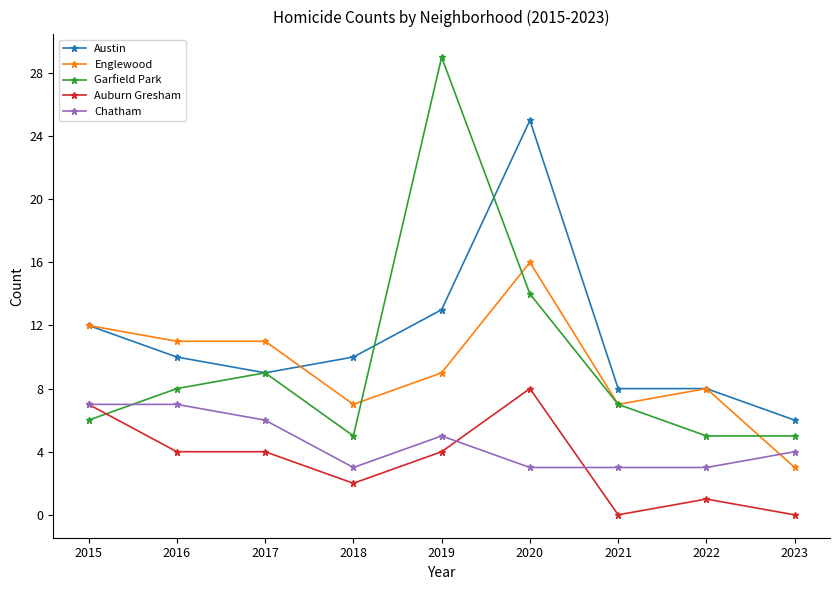

Reading right to left, extract all data points from this chart.

Austin: 2023=6	2022=8	2021=8	2020=25	2019=13	2018=10	2017=9	2016=10	2015=12
Englewood: 2023=3	2022=8	2021=7	2020=16	2019=9	2018=7	2017=11	2016=11	2015=12
Garfield Park: 2023=5	2022=5	2021=7	2020=14	2019=29	2018=5	2017=9	2016=8	2015=6
Auburn Gresham: 2023=0	2022=1	2021=0	2020=8	2019=4	2018=2	2017=4	2016=4	2015=7
Chatham: 2023=4	2022=3	2021=3	2020=3	2019=5	2018=3	2017=6	2016=7	2015=7